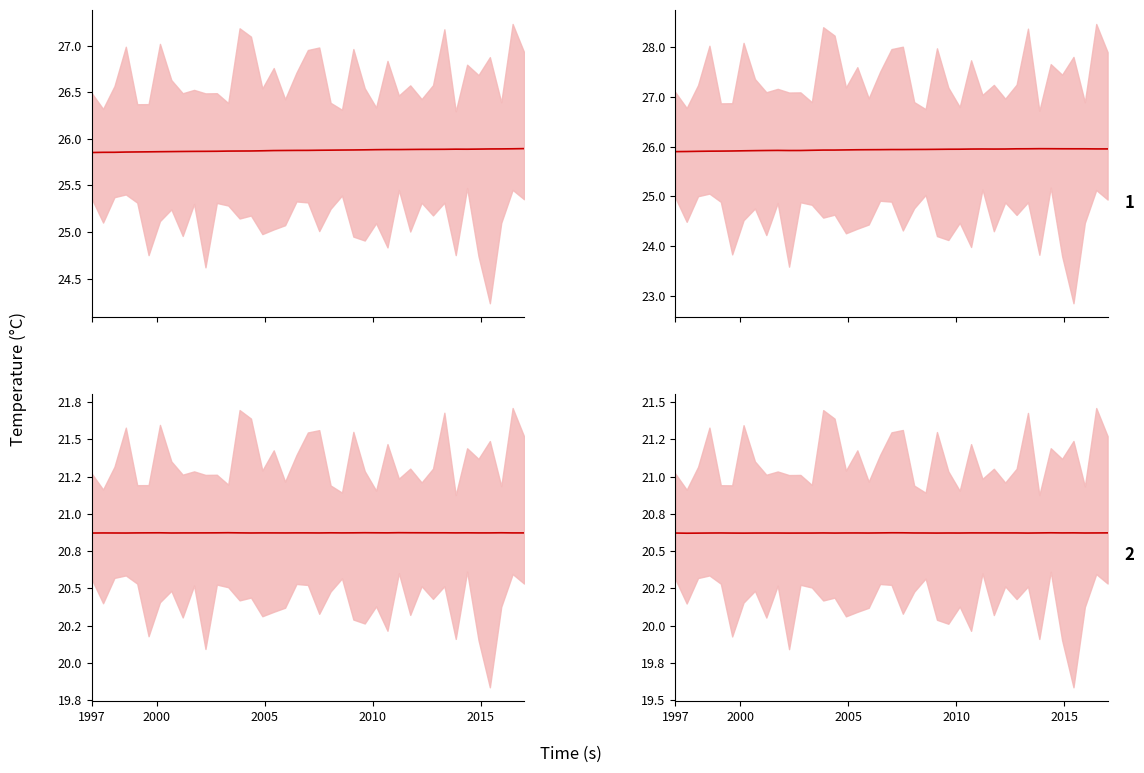

True or false: T_cold_out(C) and T_hot_in(C) cross at least once.

False